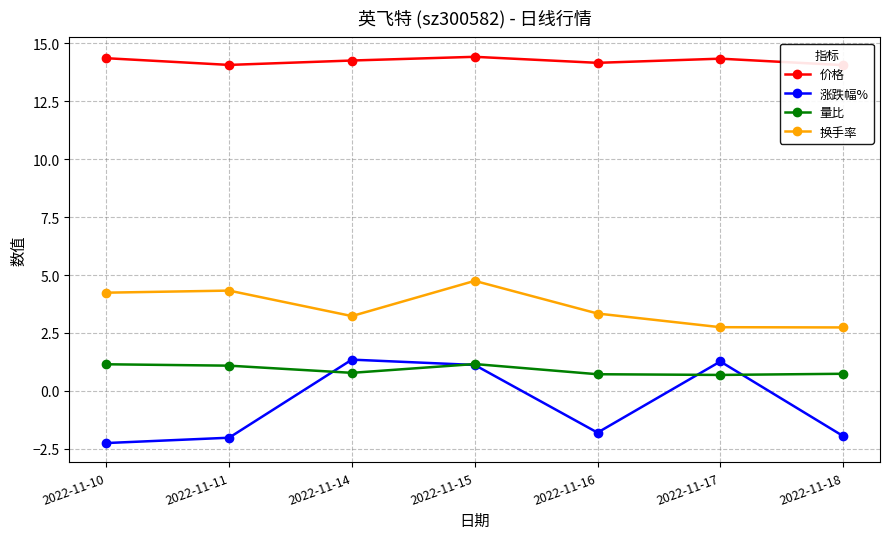

What is the value of the 涨跌幅% point at the 7th from the left?

-1.9